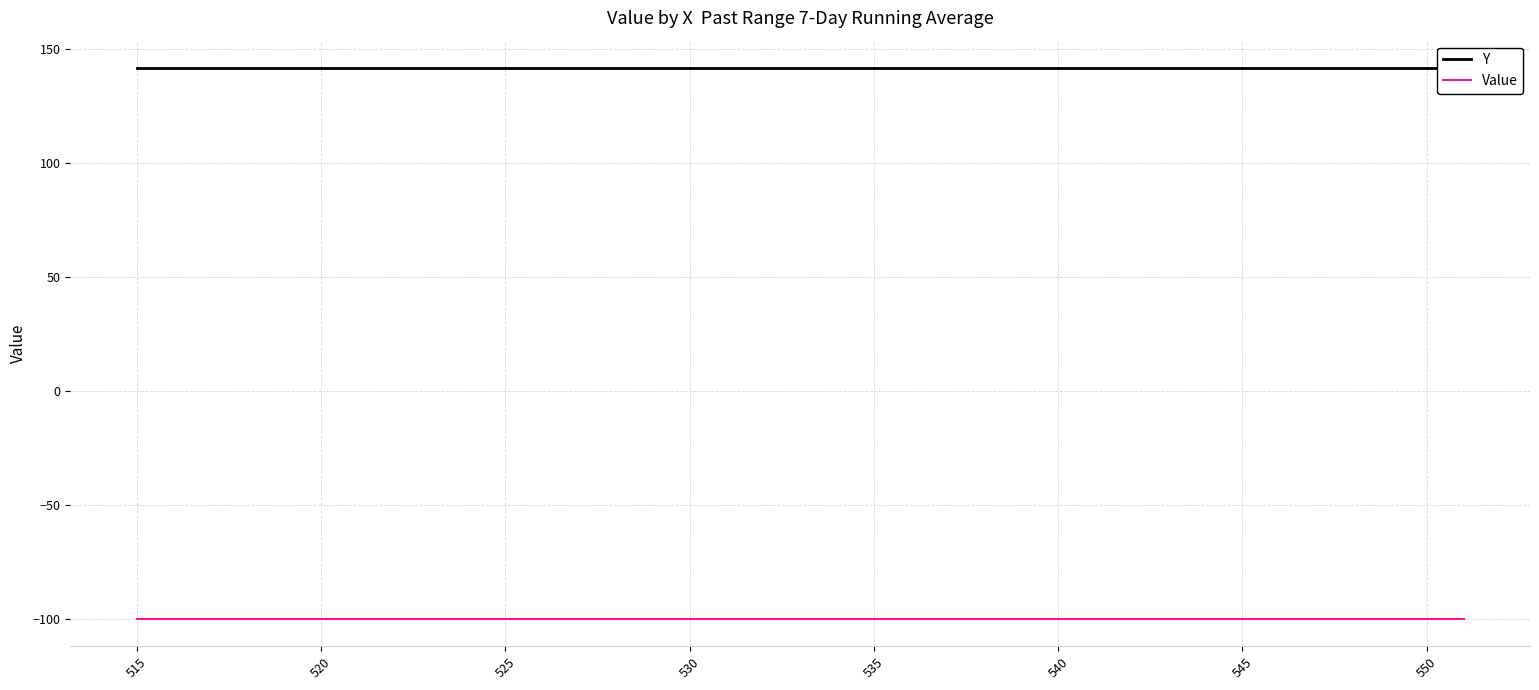

Rank the series by their maximum value, from highest to lowest.

Y, Value